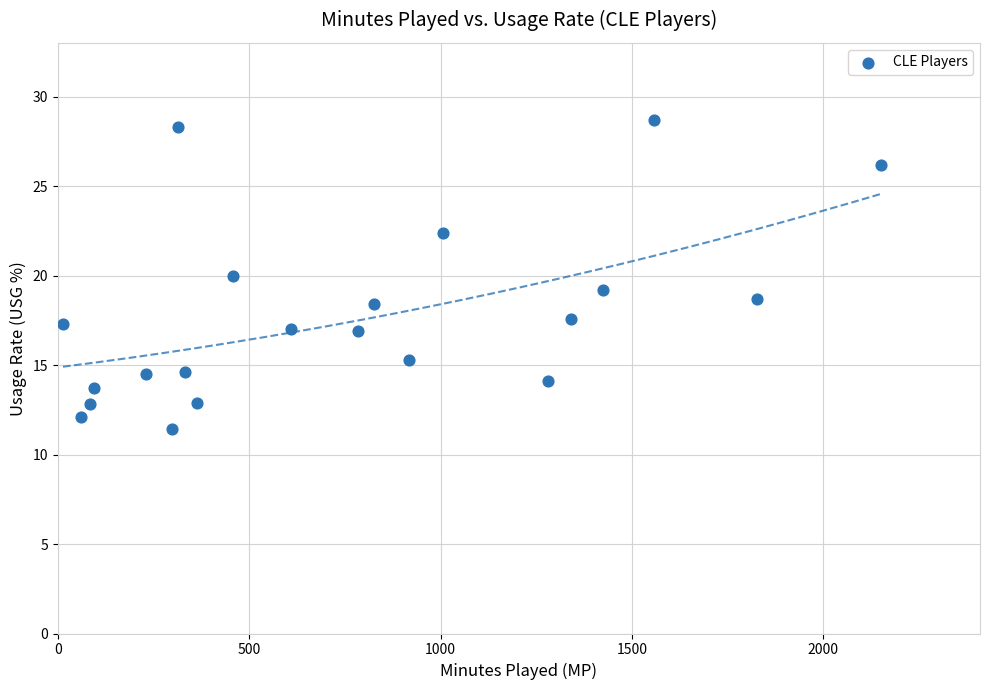

What is the range of Y values (max minus min)?

17.3